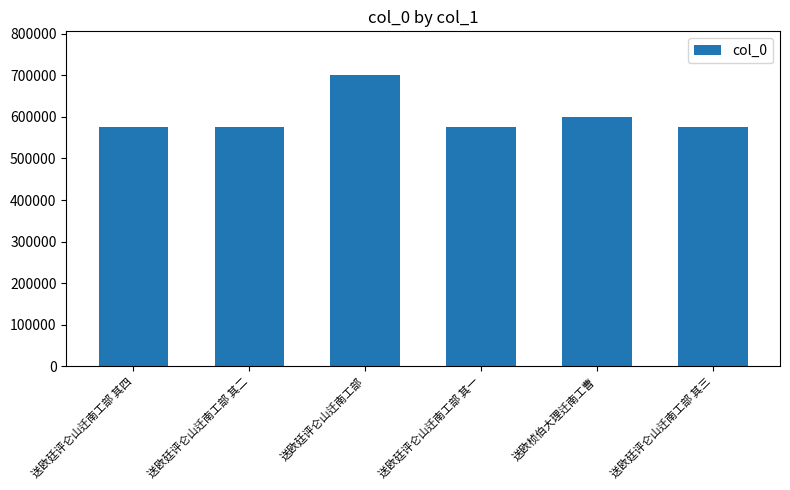

What is the value of the 3rd bar from the left?

700748